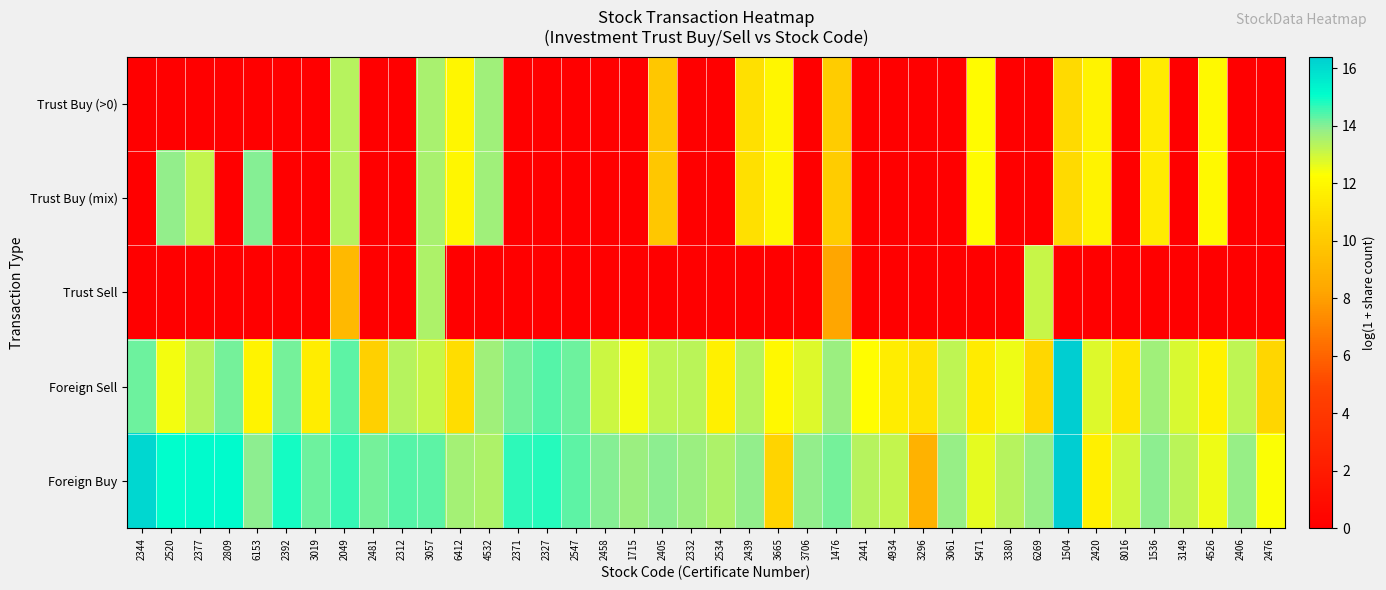

Which series has the largest total across all categories?

Foreign Buy